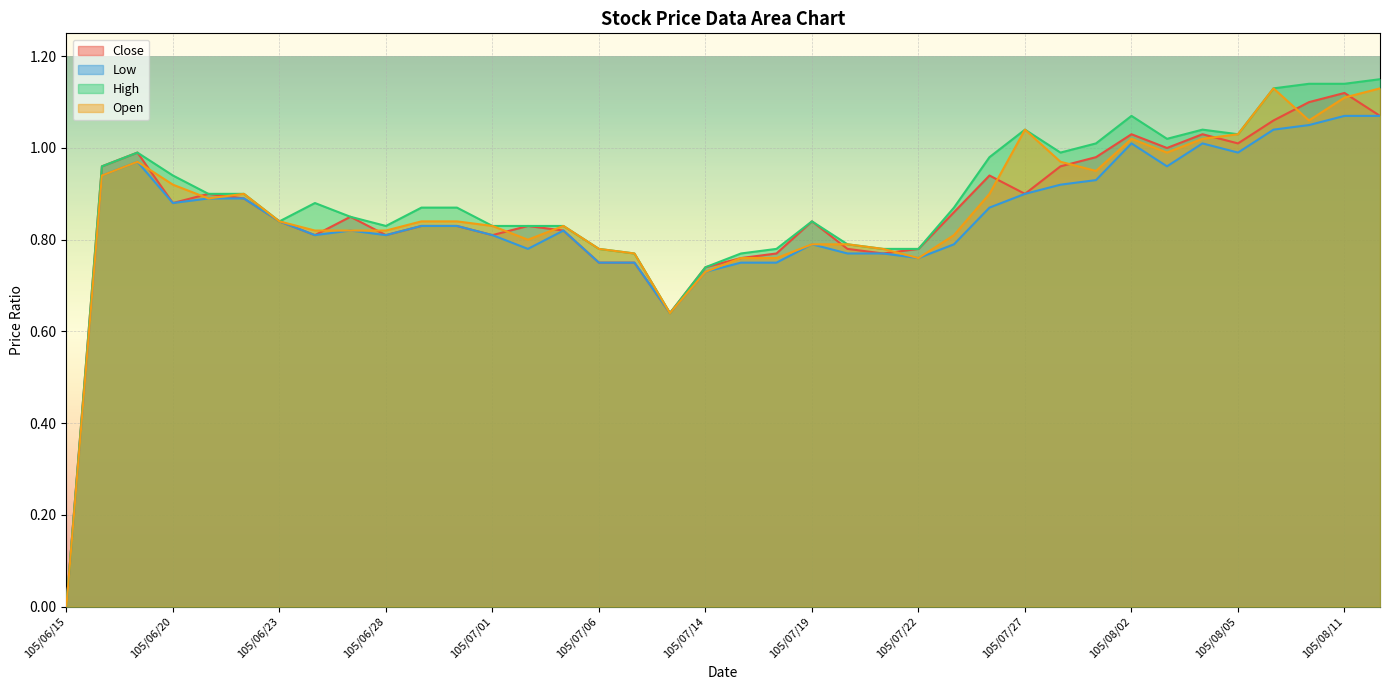

Which series has the widest spread of values?

High